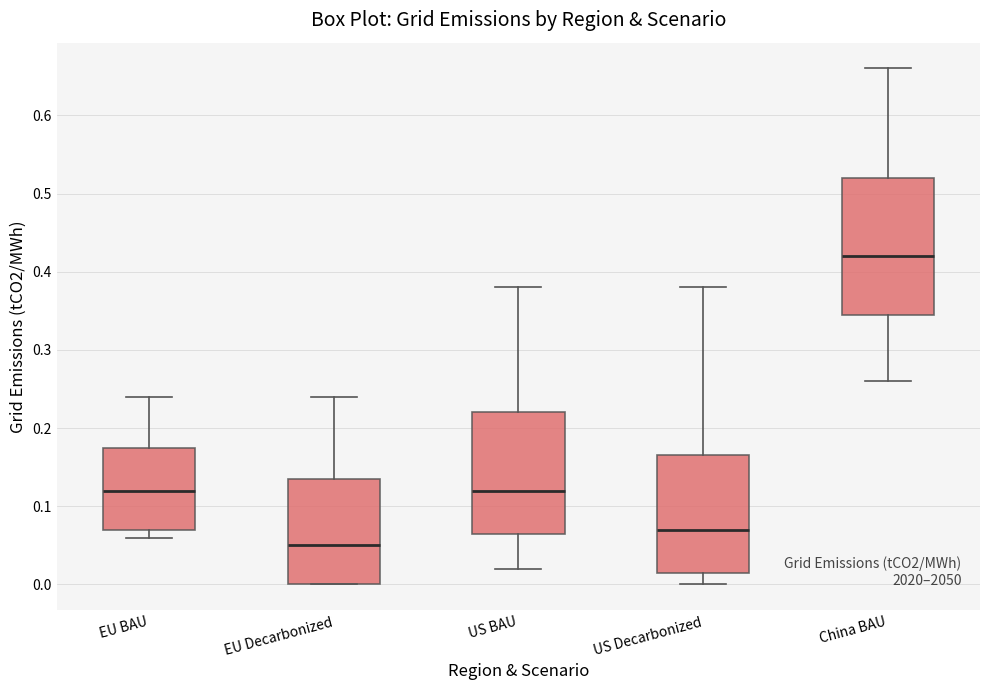

Where does the median line of the box for EU Decarbonized sit on the y-axis? The values are not printed on the chart, so give them approximately, as read against the axis.

0.05